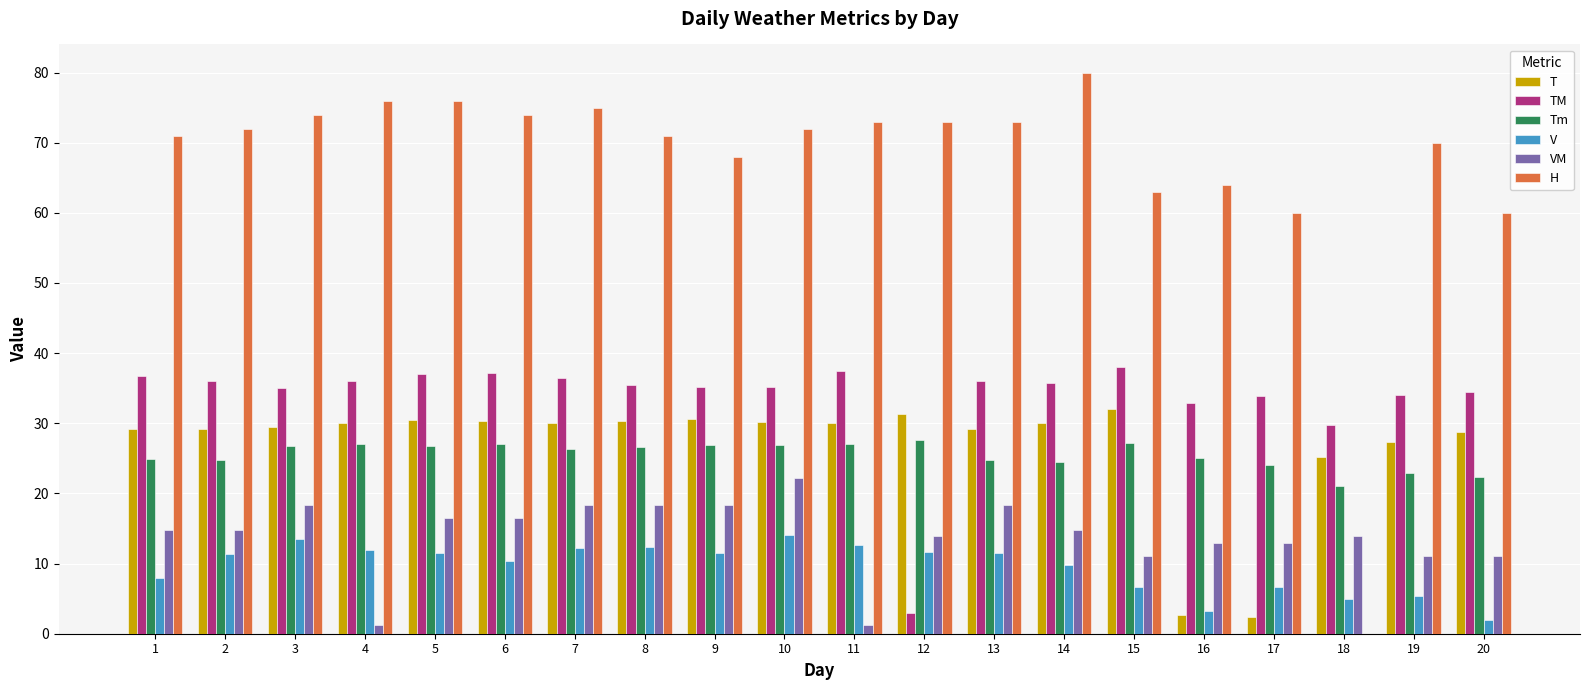

What is the sum of all TM values?

675.2